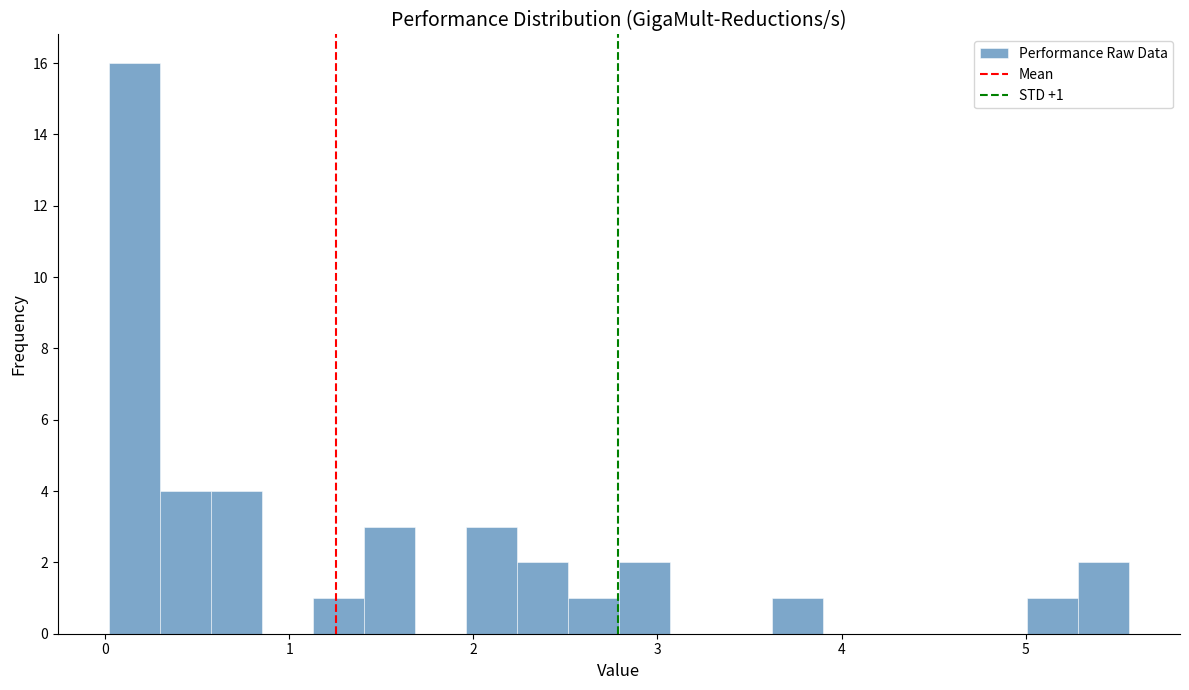

Around what value on the x-axis is the tallest bar? Give the approximate position of its centre, as read against the axis.

0.2